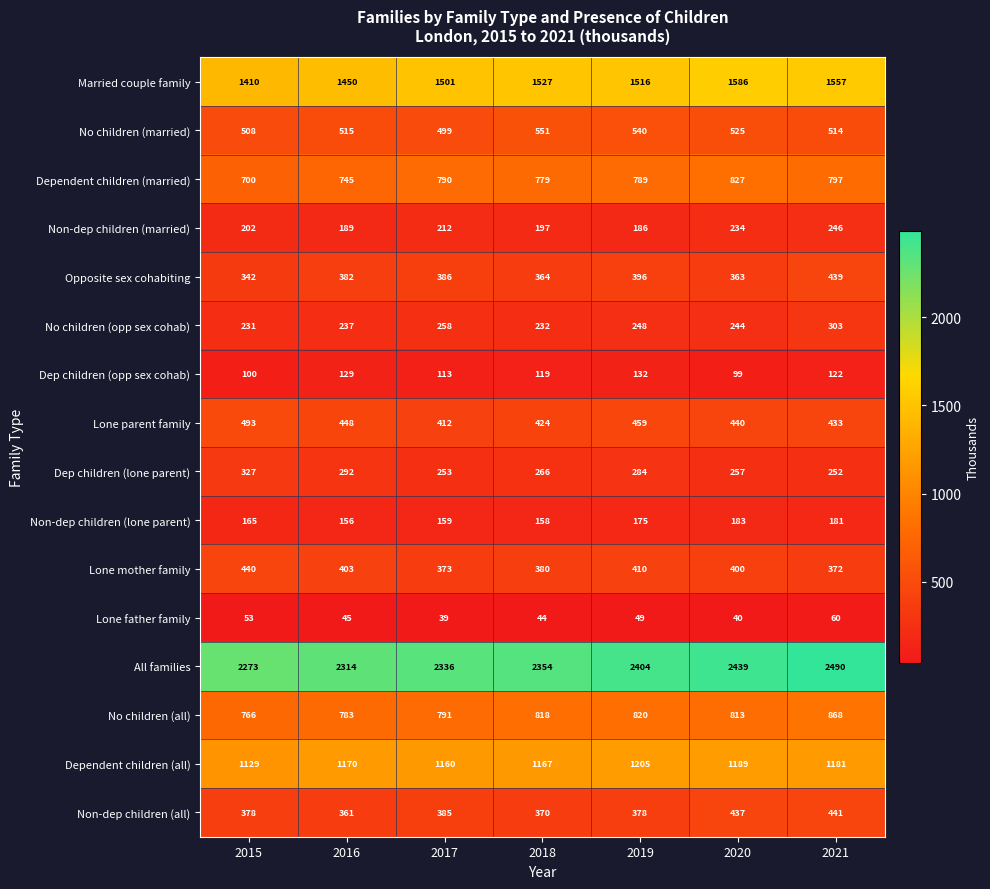

What is the spread (max minus min) of values at 2015?

2220